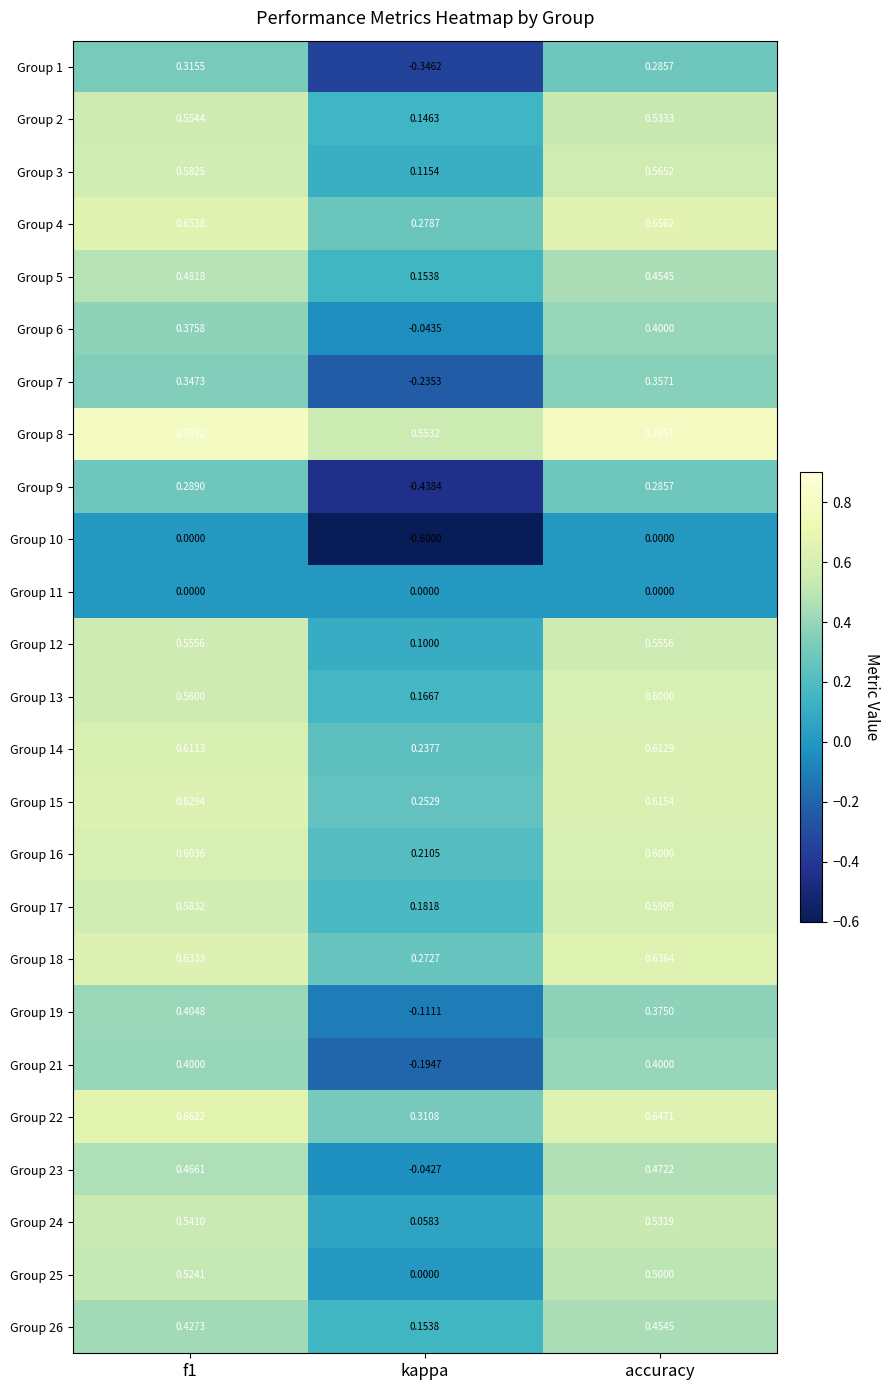

What is the total value across all series at f1?

12.0